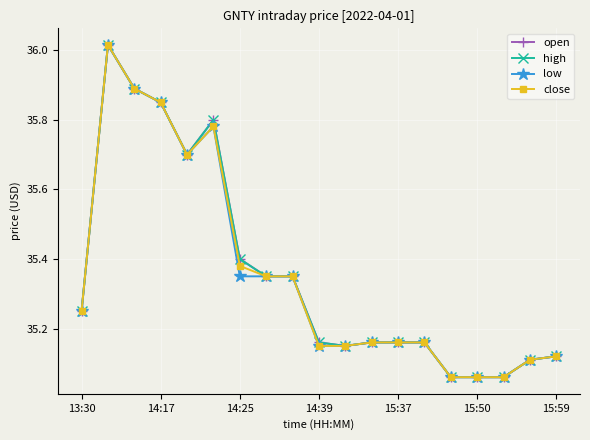

Is this an area chart (filled region under the line)?

No